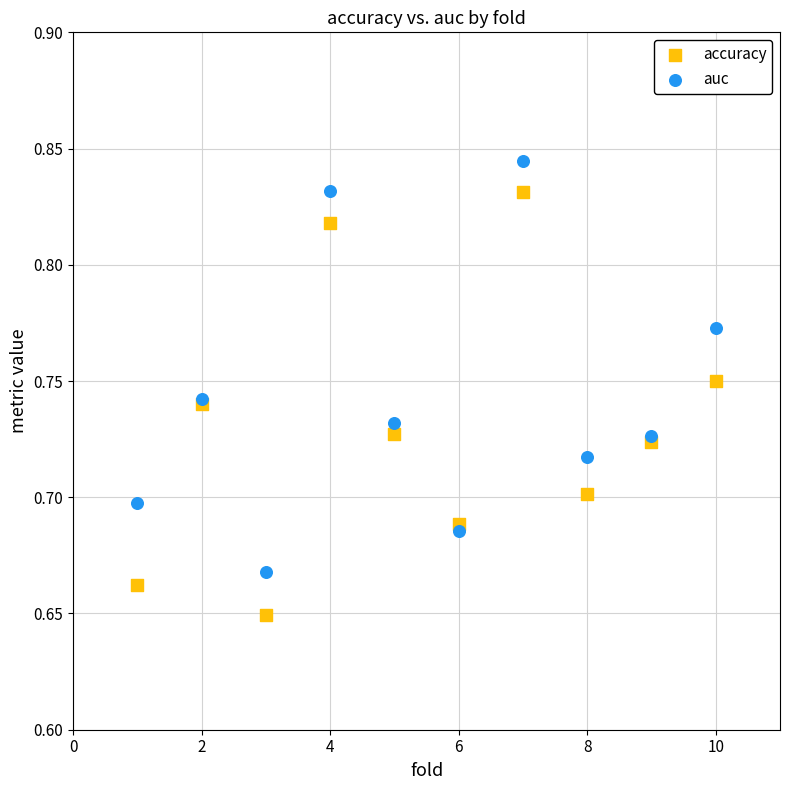

Which series has the largest Y range (max minus min)?

accuracy